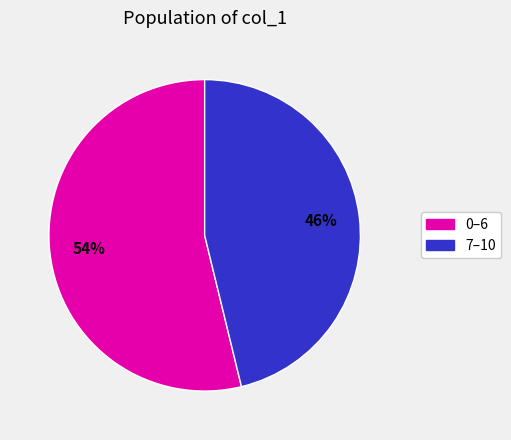

Rank the categories by value from highest to lowest.

0–6, 7–10